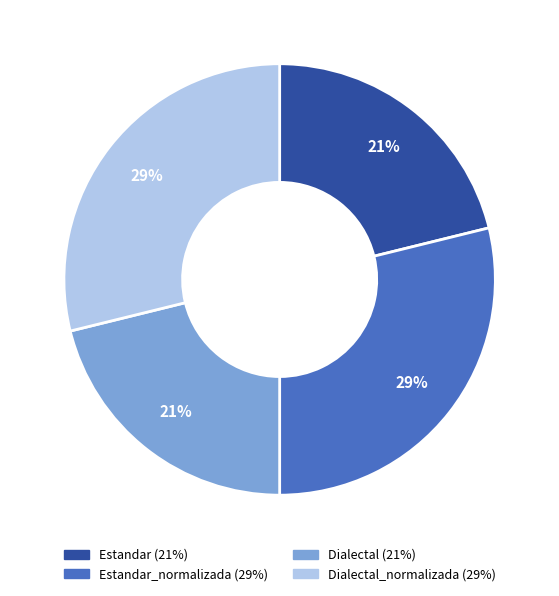

To the nearest percent, what is the average slice percentage?

25%